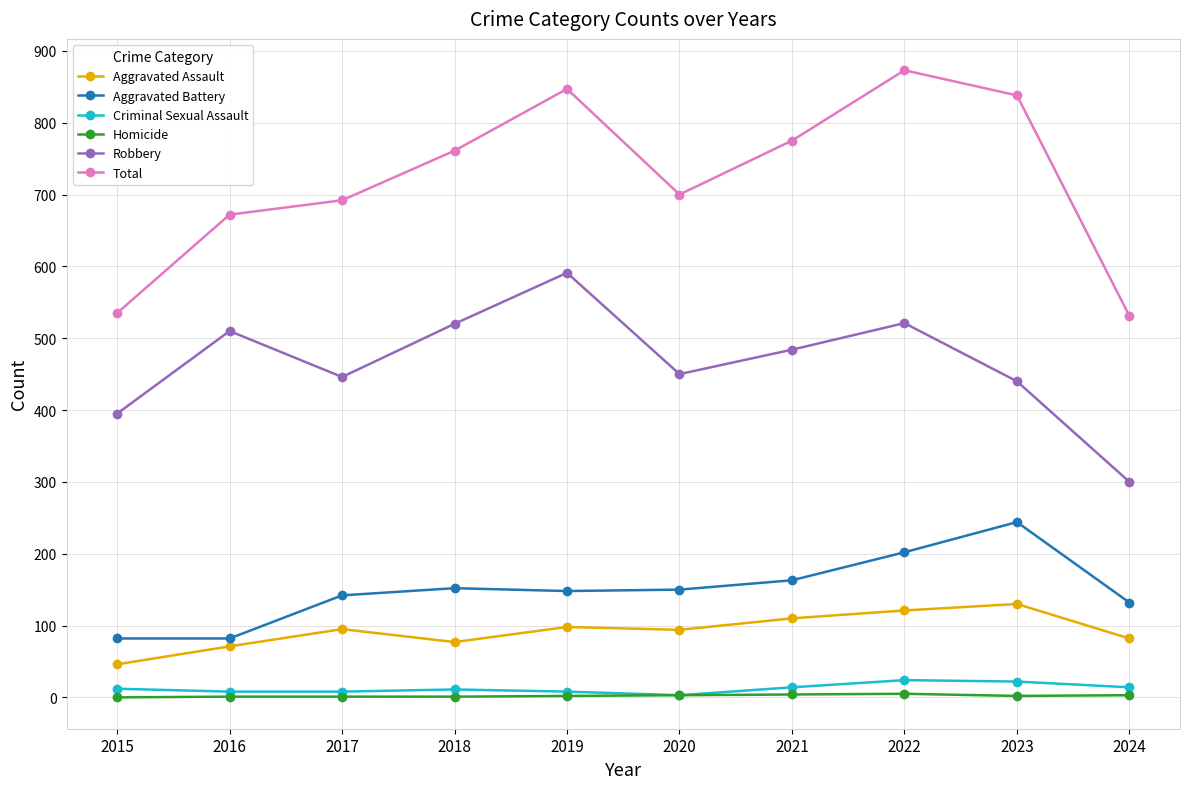

What is the value of the Robbery point at the 10th from the left?

300